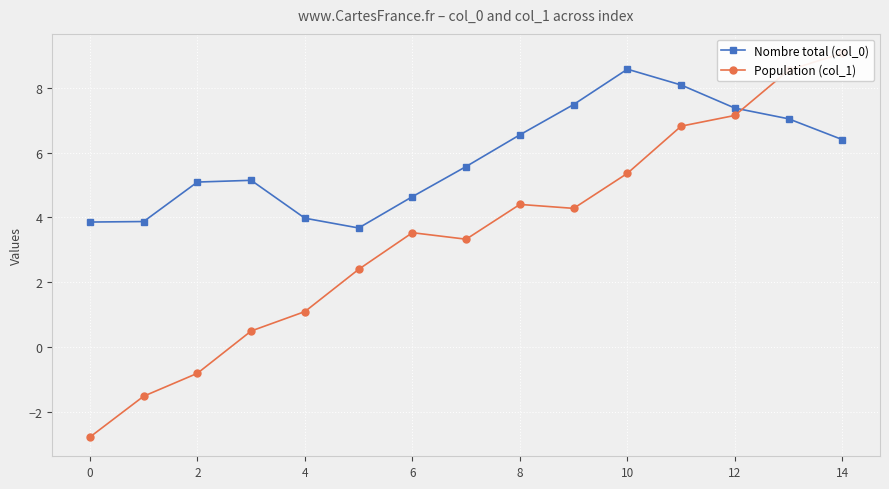

True or false: Nombre total (col_0) has more than 2 interior local peaks.

False